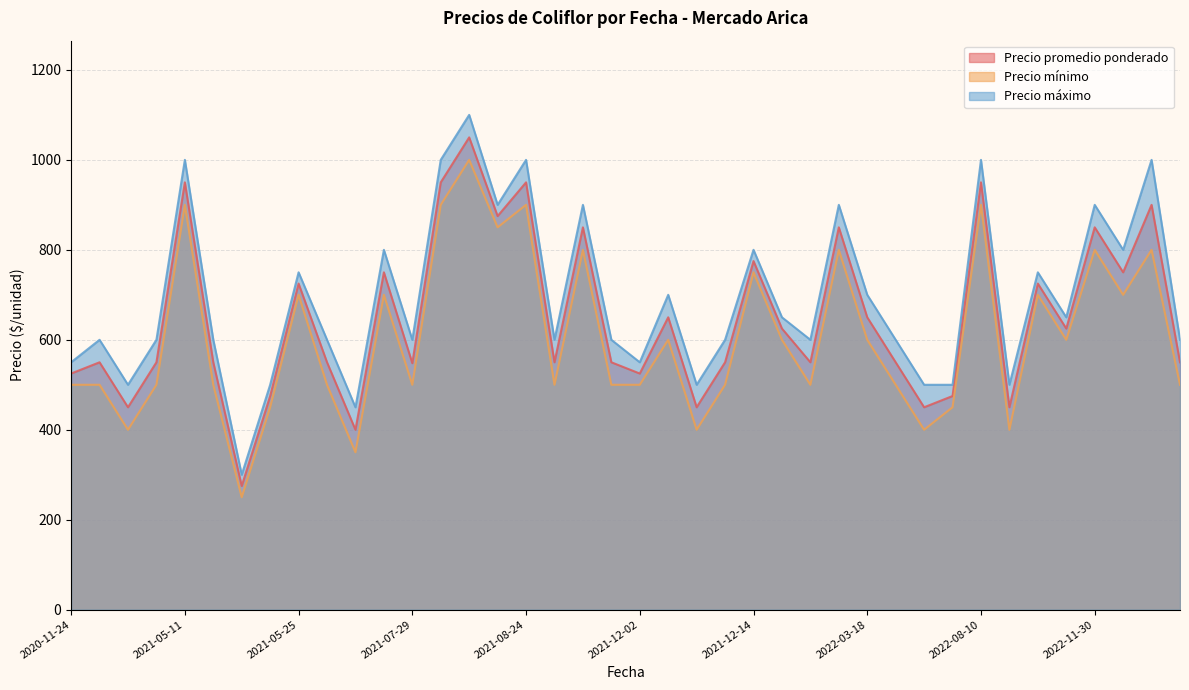

How many categories are shown in the chart?

40